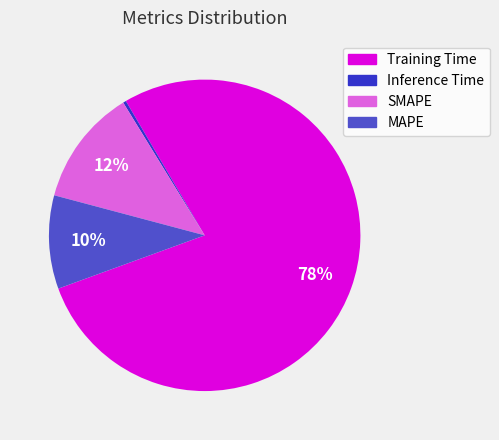

To the nearest percent, what percentage of the pie is SMAPE?

12%